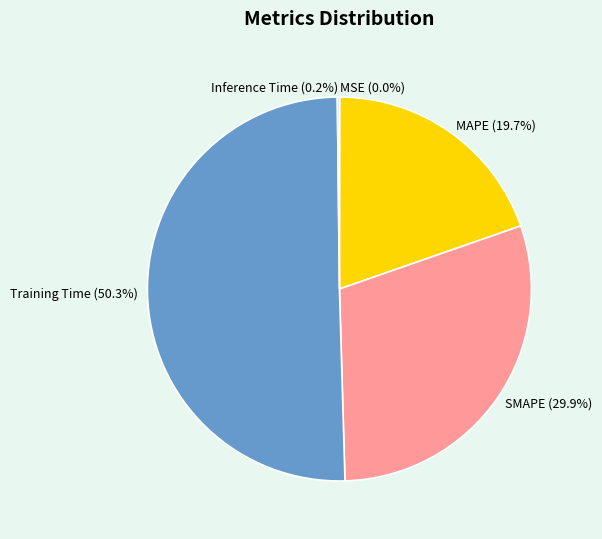

To the nearest percent, what is the difference between the largest and smallest slice percentages?

50%